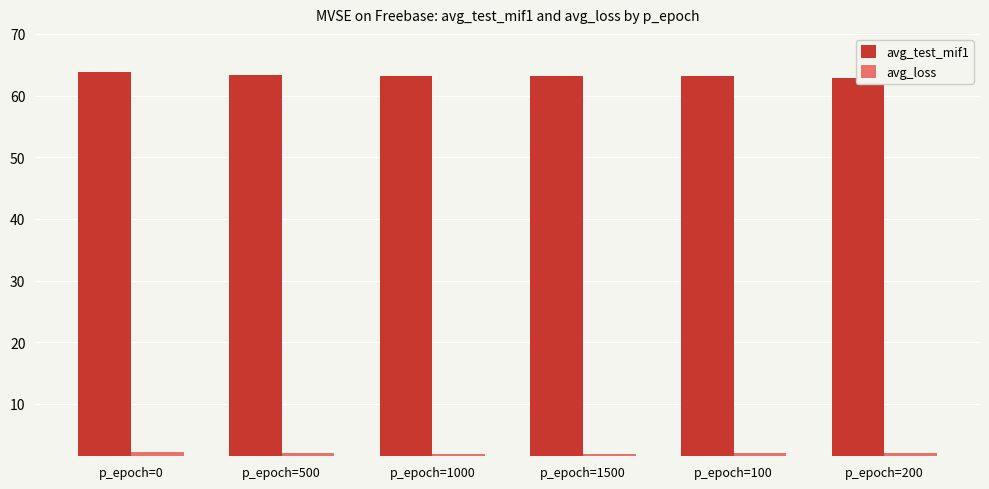

Which series has the largest total across all categories?

avg_test_mif1